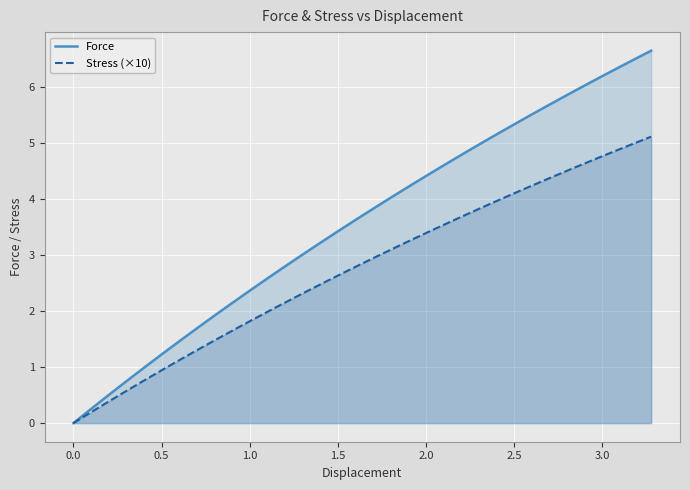

How many positive values does the Force series have?

39